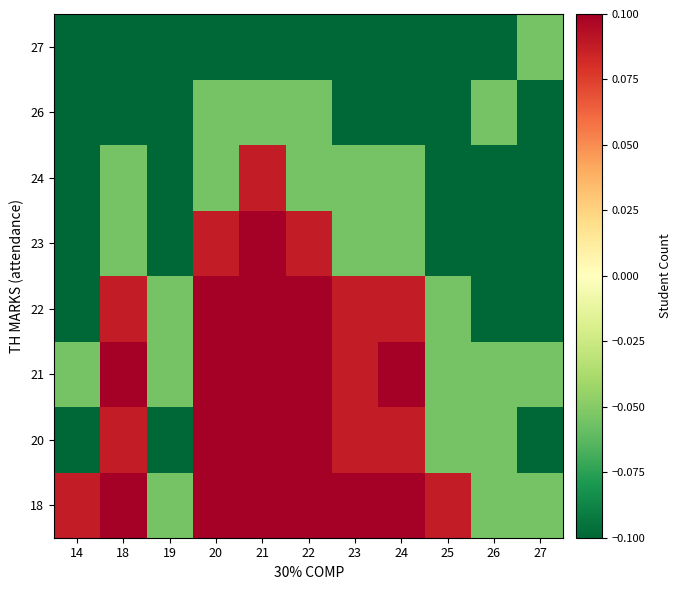

Which label corresponds to the largest value in the chart?

21